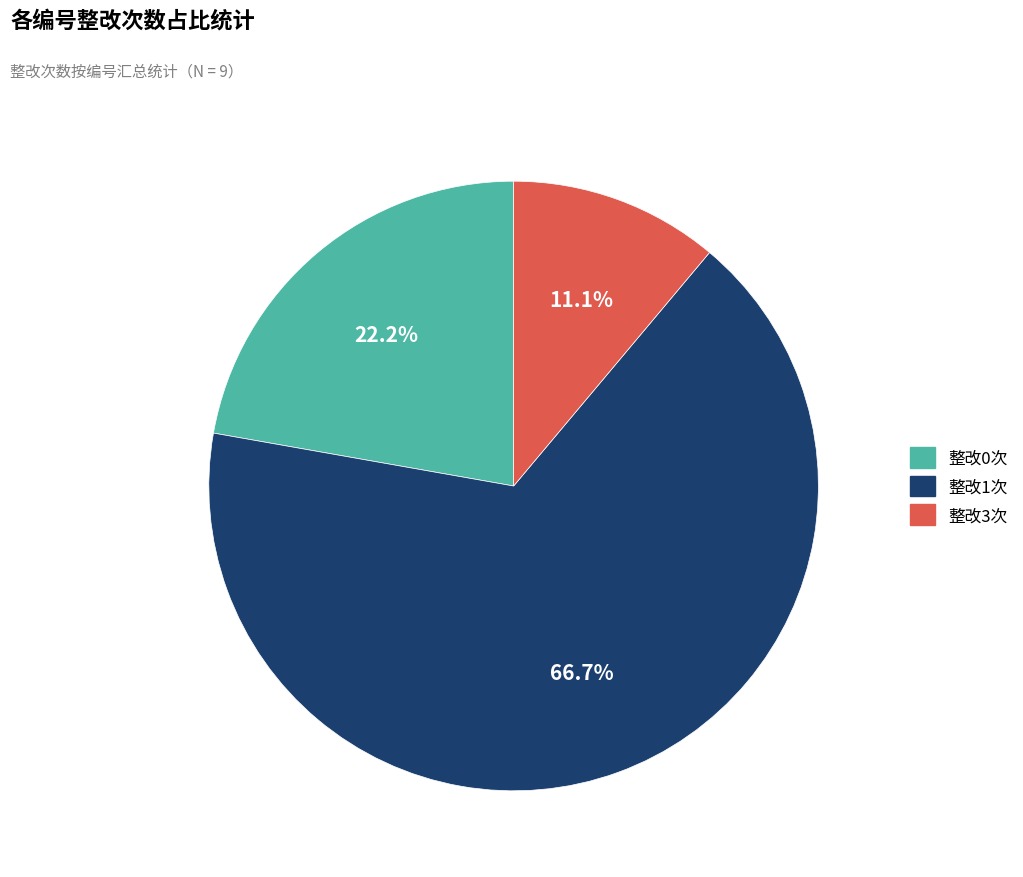

Approximately how many times larger is the value at 整改1次 compared to 整改0次?

3.0